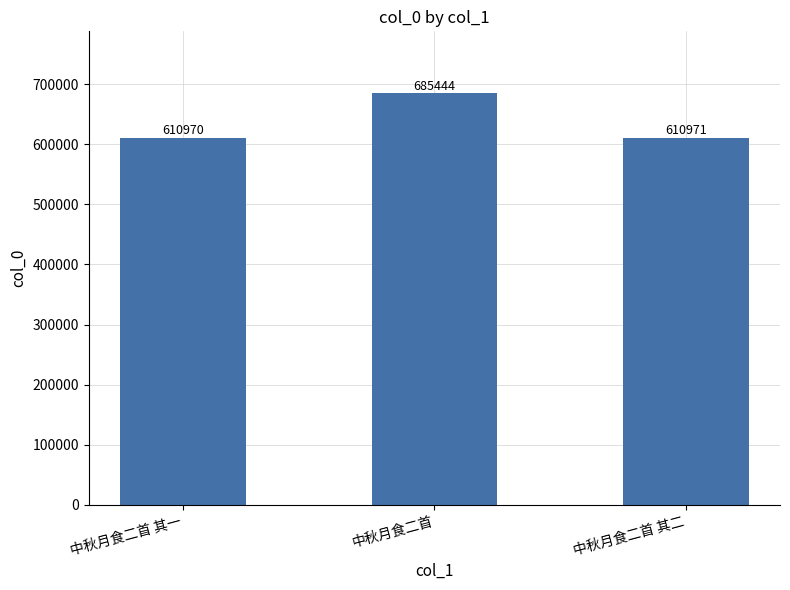

Approximately how many times larger is the value at 中秋月食二首 其一 compared to 中秋月食二首 其二?

1.0